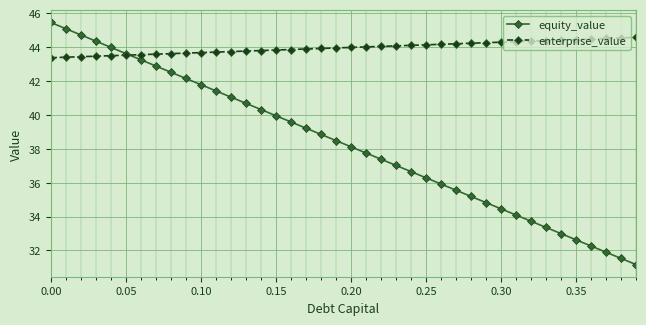

How many lines are shown in the chart?

2